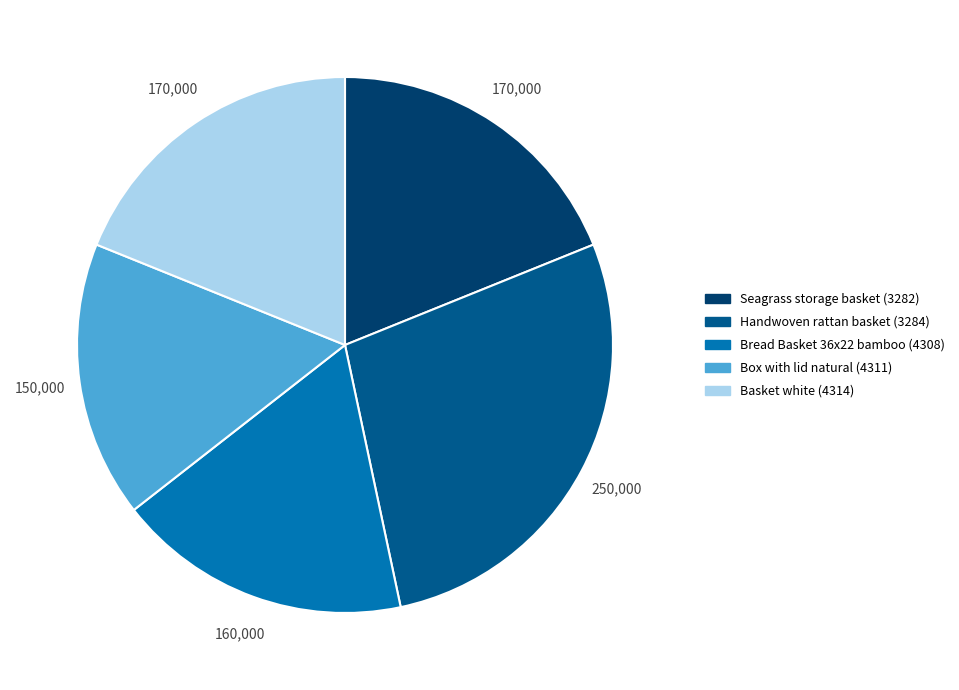

Which has a higher value, Bread Basket 36x22 bamboo (4308) or Basket white (4314)?

Basket white (4314)